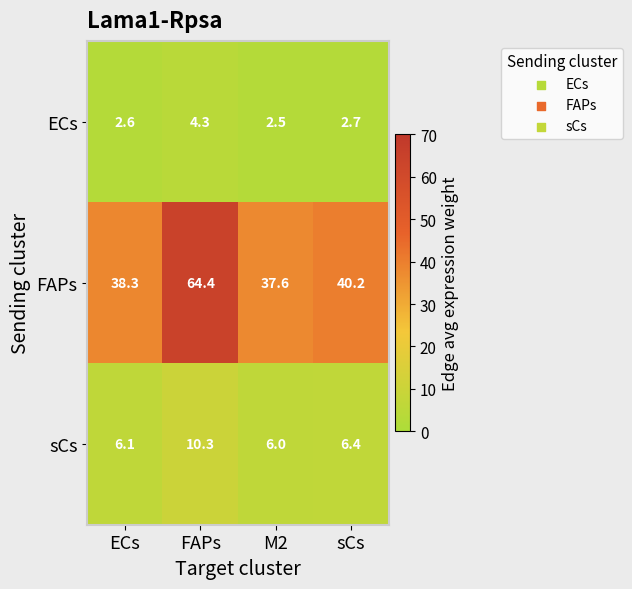

At which label does FAPs first exceed 40?

FAPs